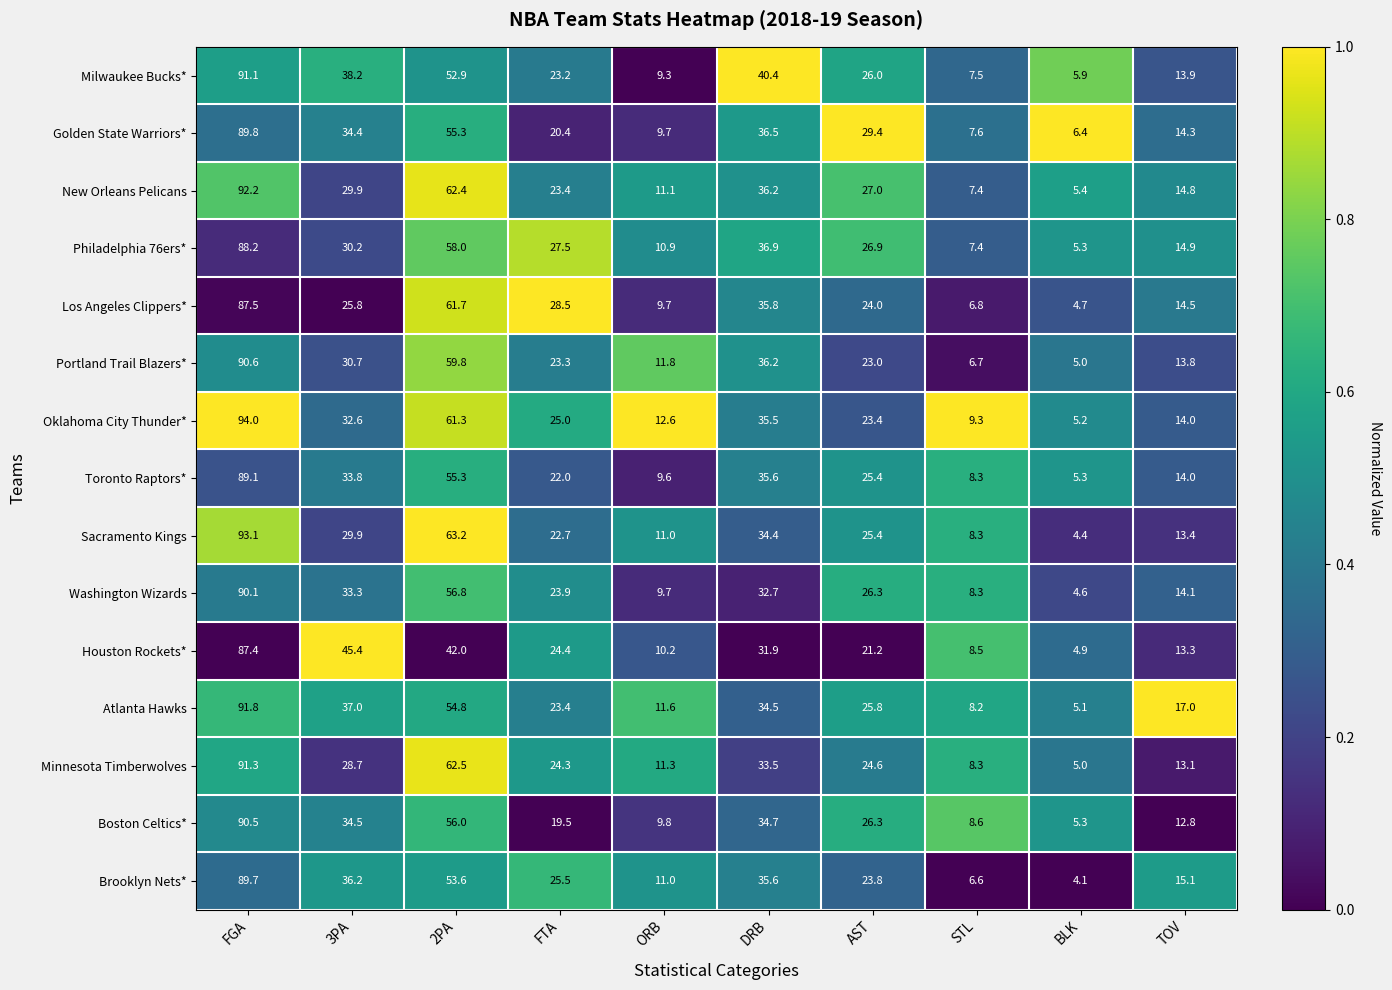

The Philadelphia 76ers* series shows 81.9 at 2PA. True or false?

False